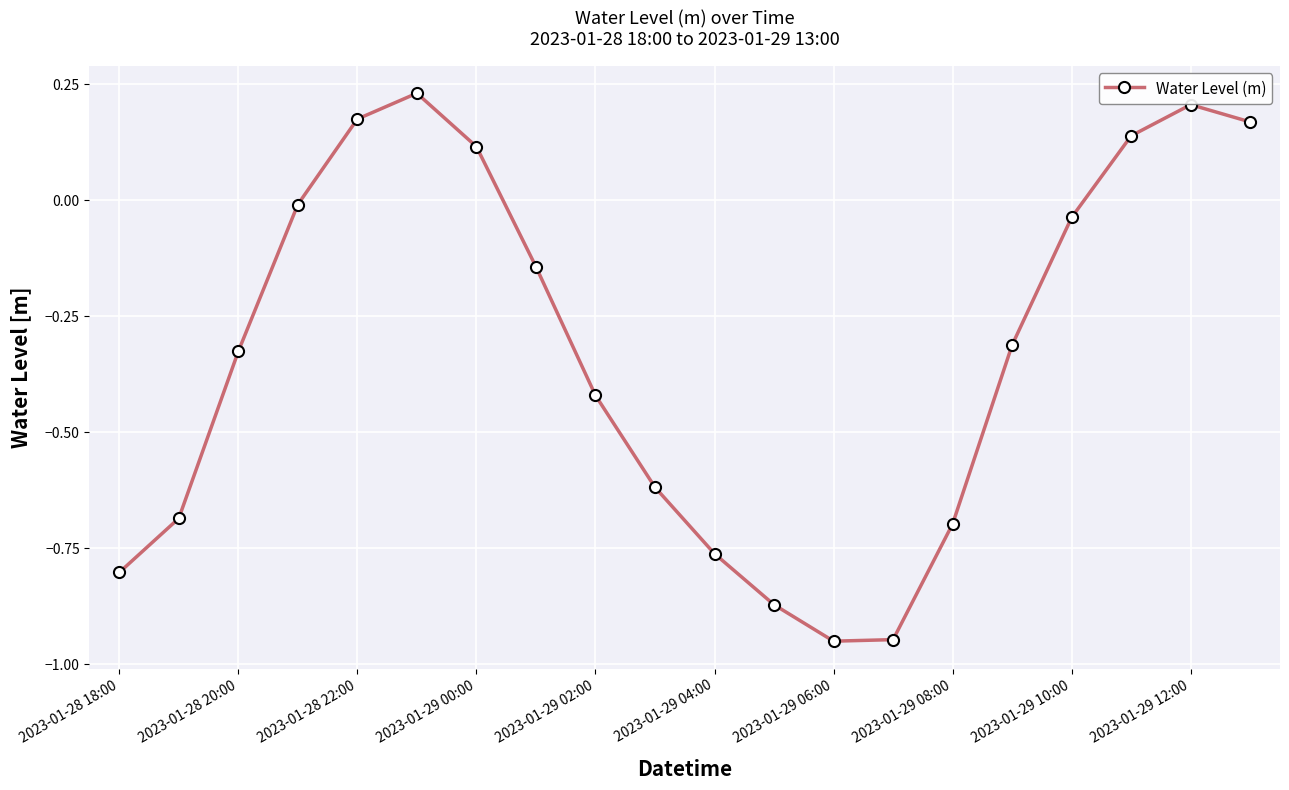

How many points are lower than both their immediate neighbors (excluding endpoints)?

1